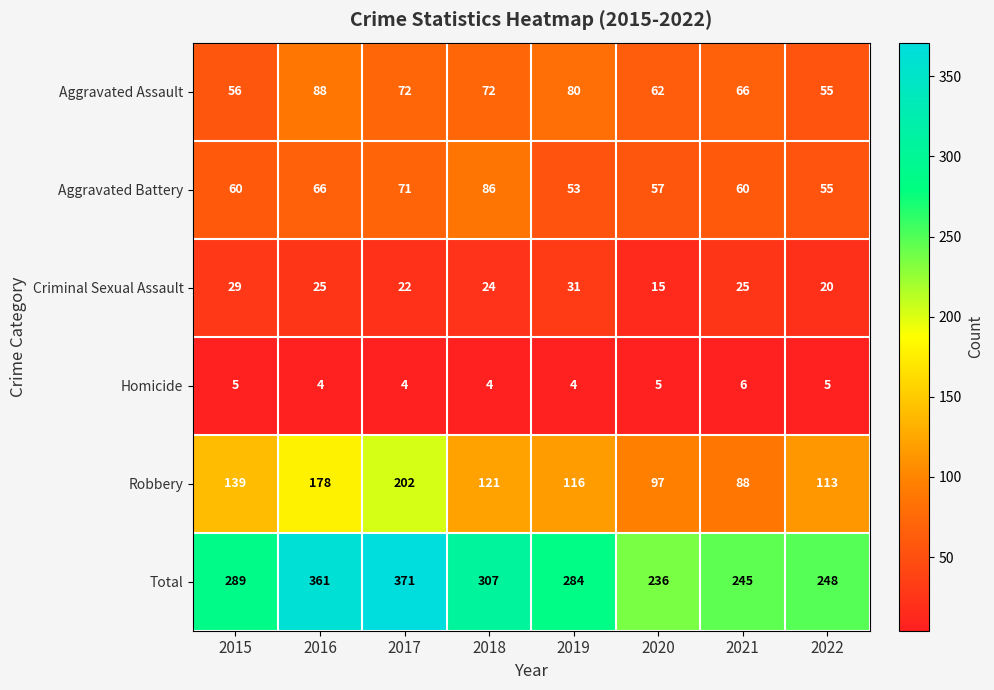

How many data points in Criminal Sexual Assault are less than 25?

4